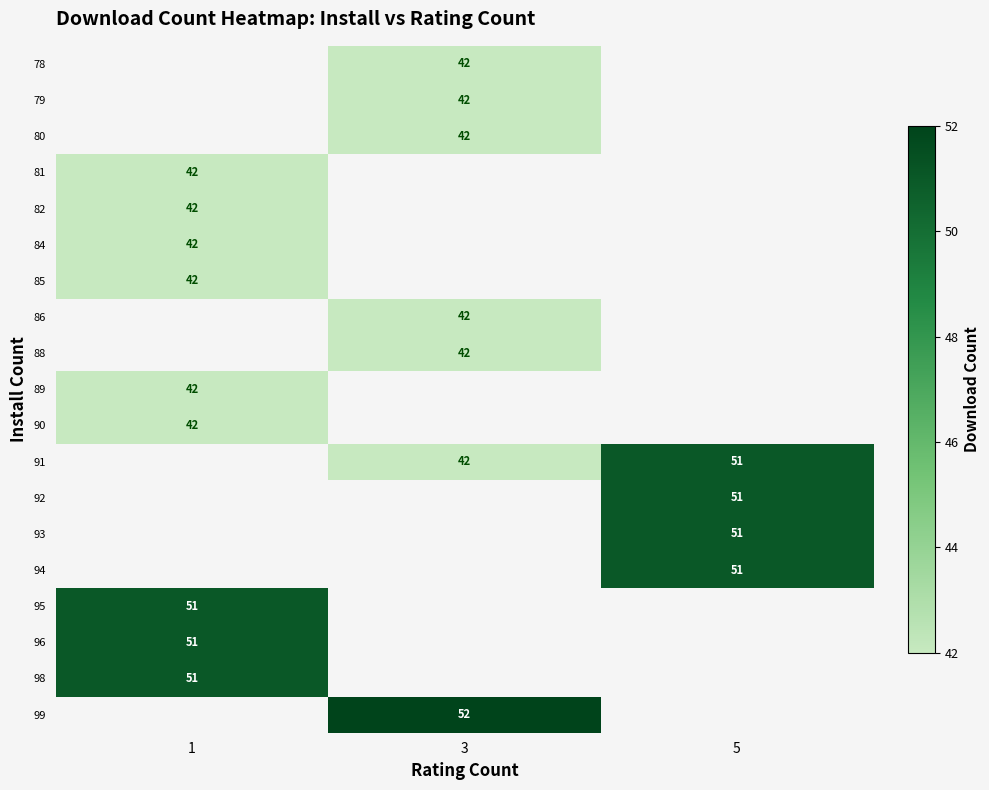

The 86 series shows 69 at 3. True or false?

False